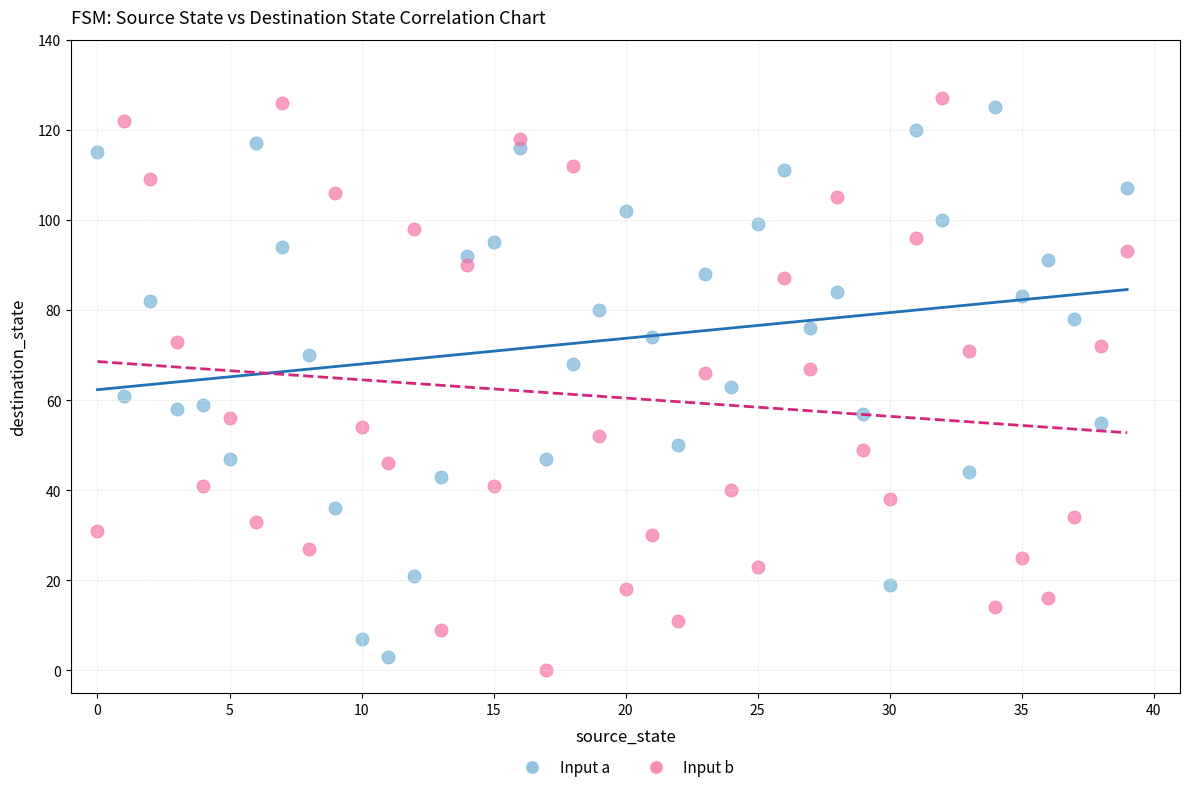

Across all data points, what is the range of Y values (max minus min)?

127